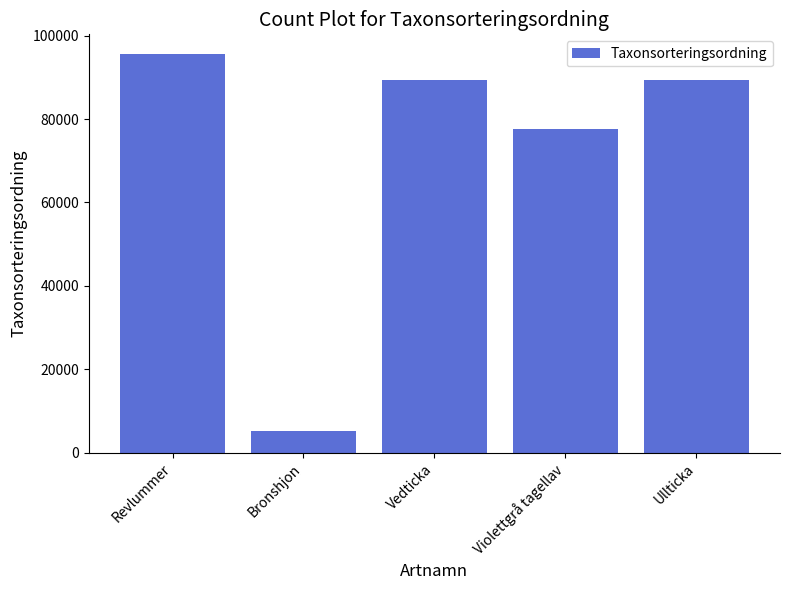

What is the sum of all values?

356921